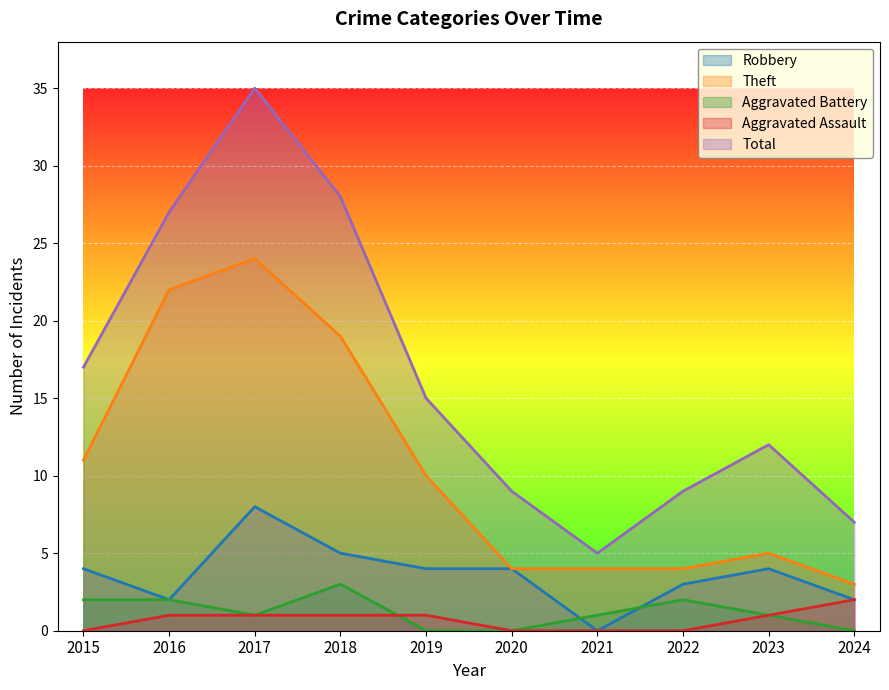

Which series has the largest range (max minus min)?

Total